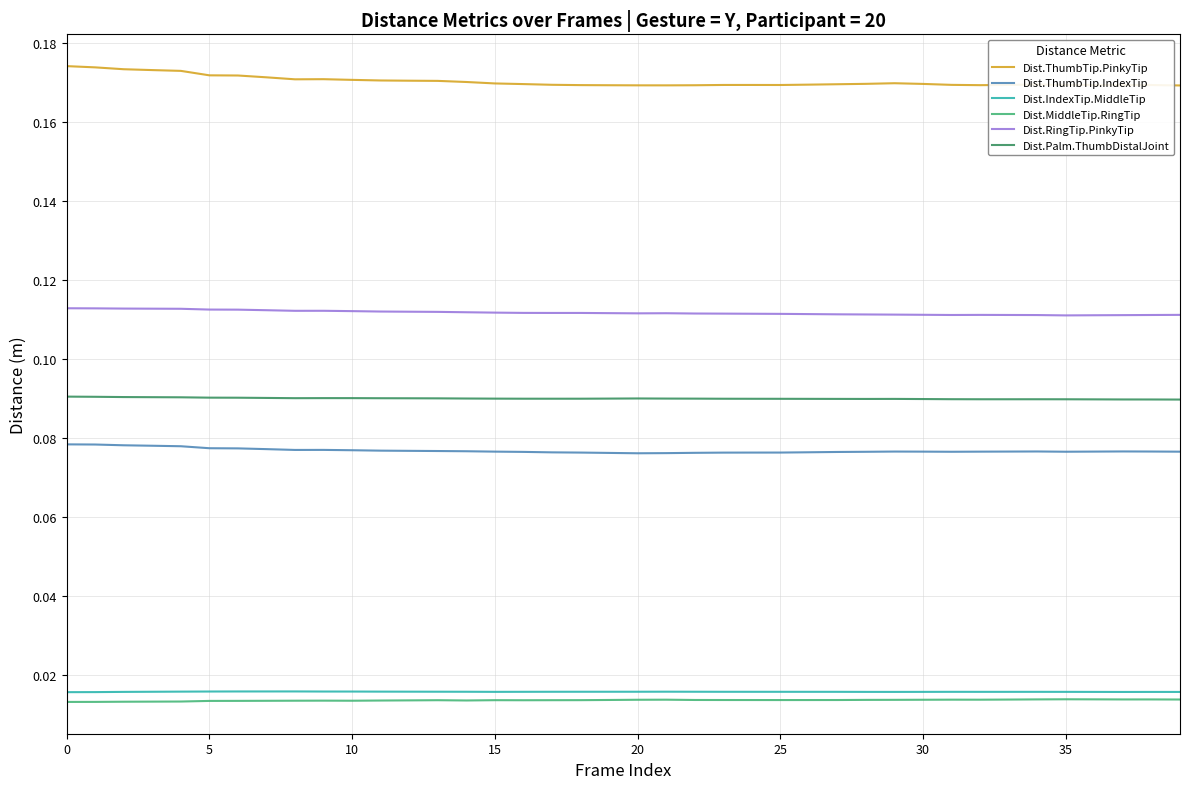

Which series has the largest total across all categories?

Dist.ThumbTip.PinkyTip